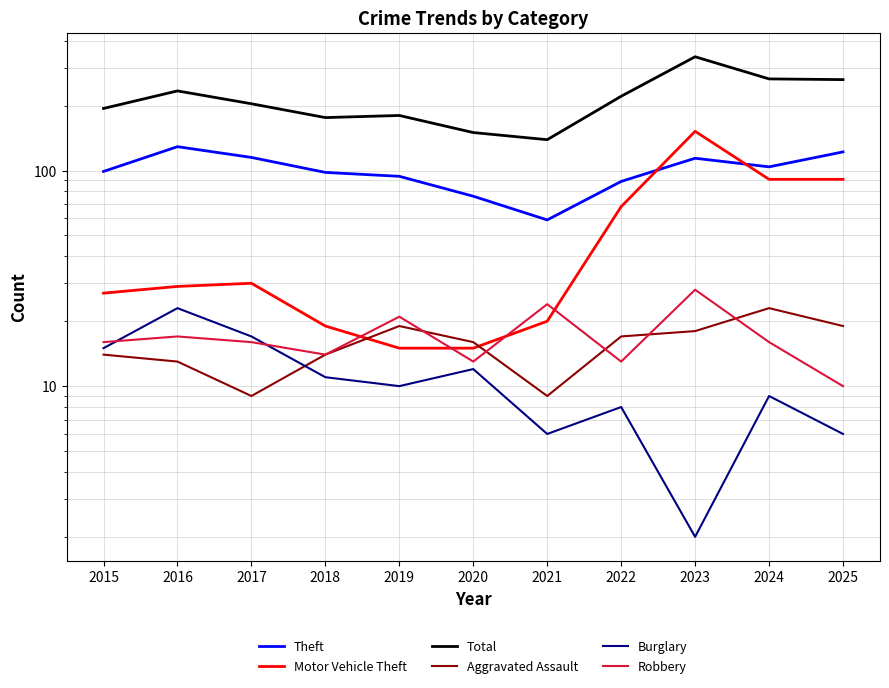

The Burglary series shows 15 at 2015. True or false?

True